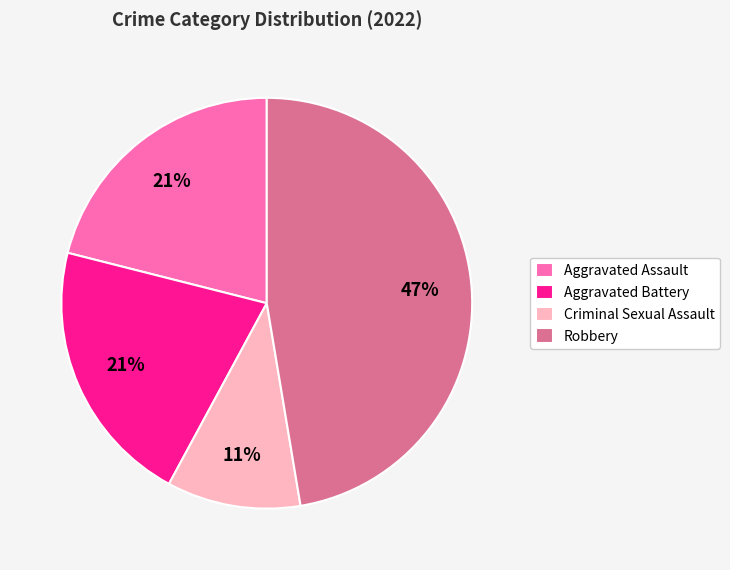

Is Aggravated Battery the majority of the pie?

No